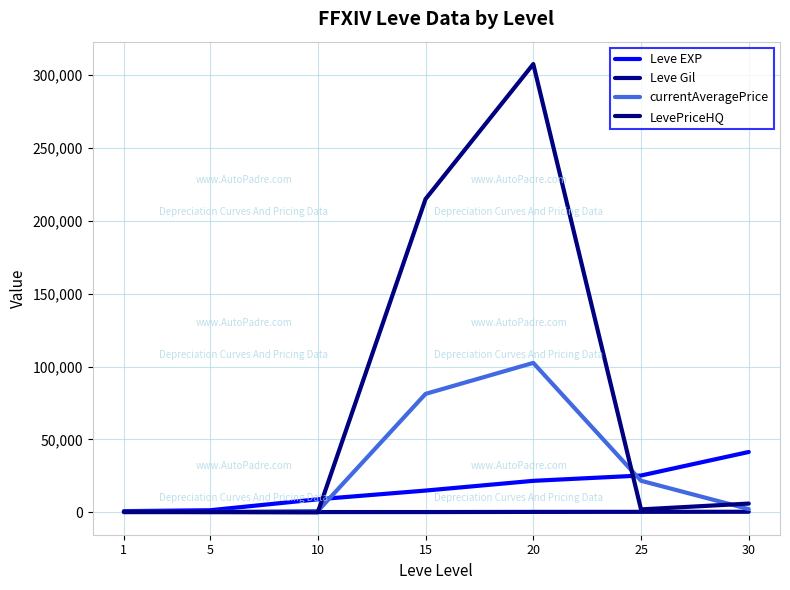

True or false: Leve Gil and Leve EXP cross at least once.

False